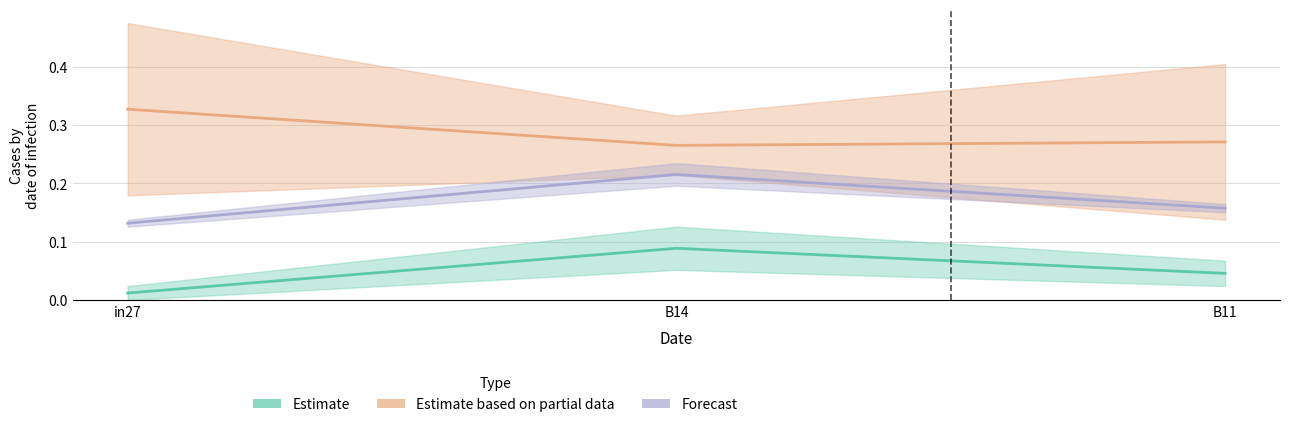

The value of Estimate at in27 is 0.0. True or false?

True